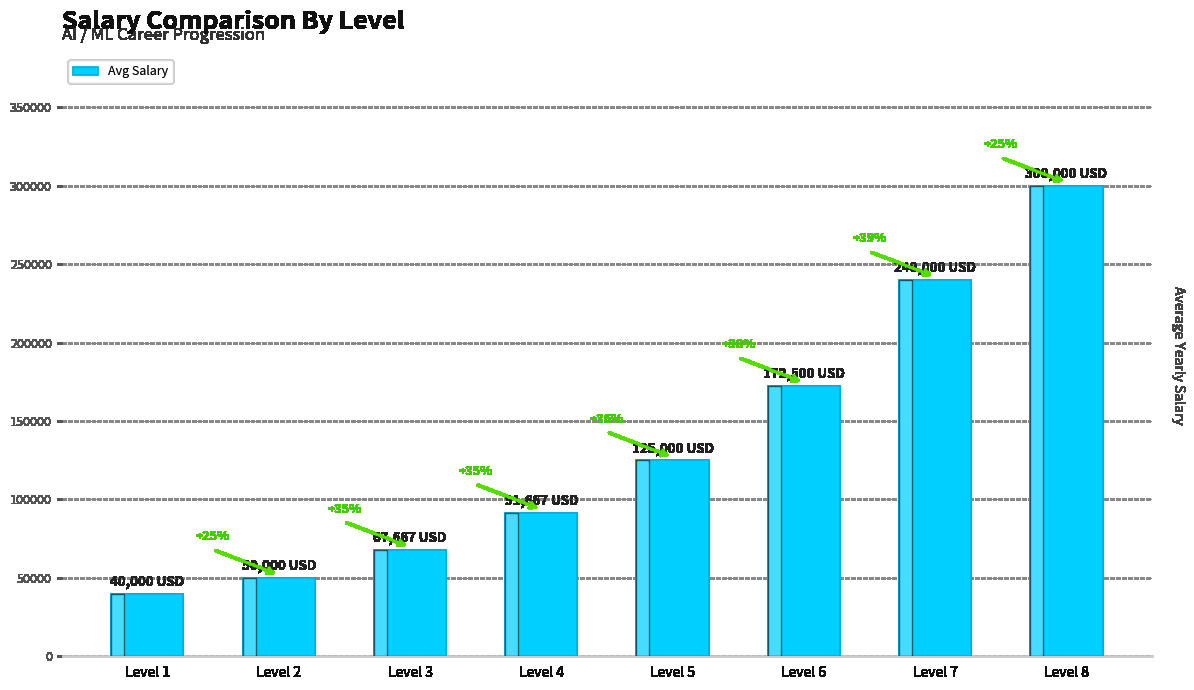

Does the chart contain any negative values?

No